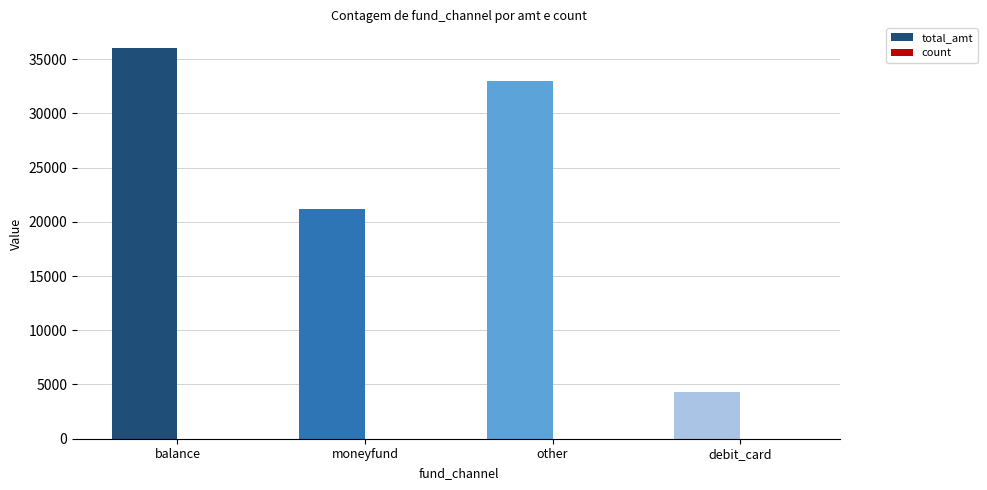

Which series has the largest range (max minus min)?

total_amt